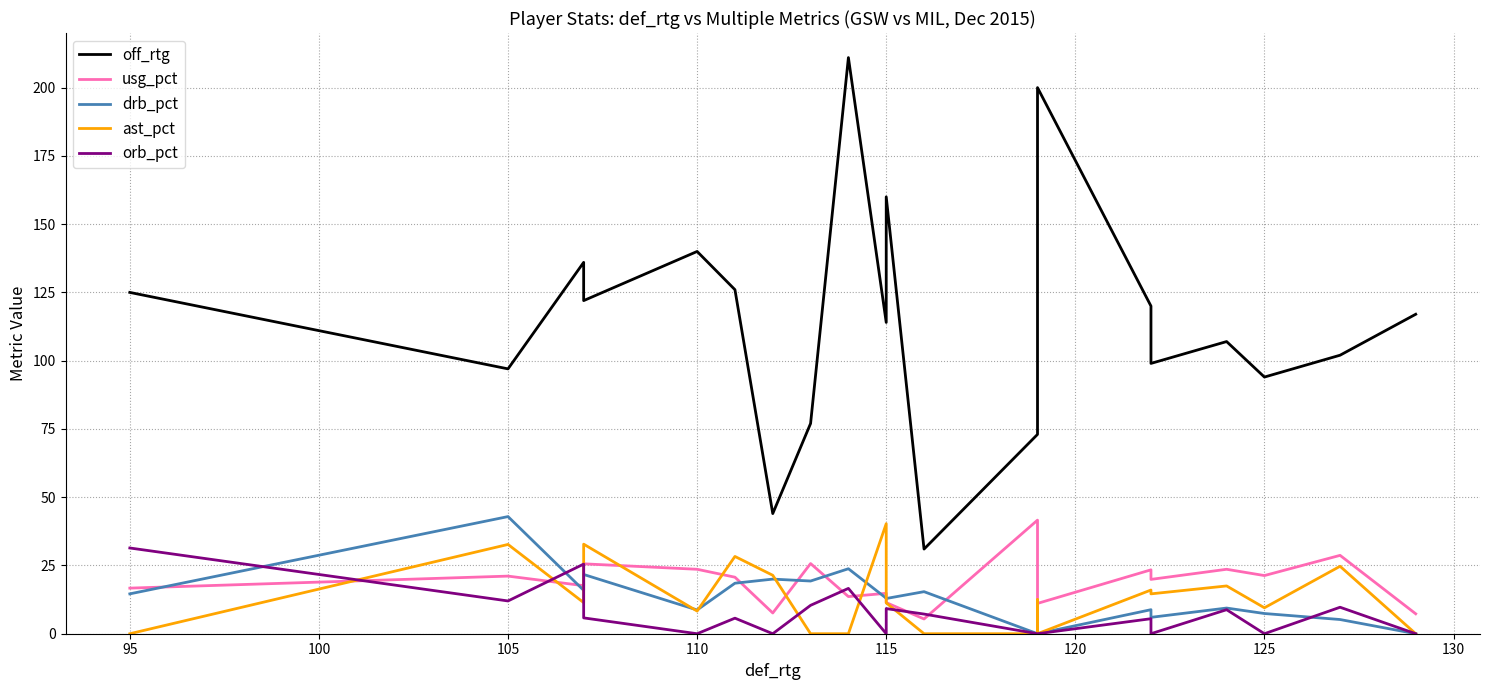

What is the highest value of the drb_pct series?

42.9